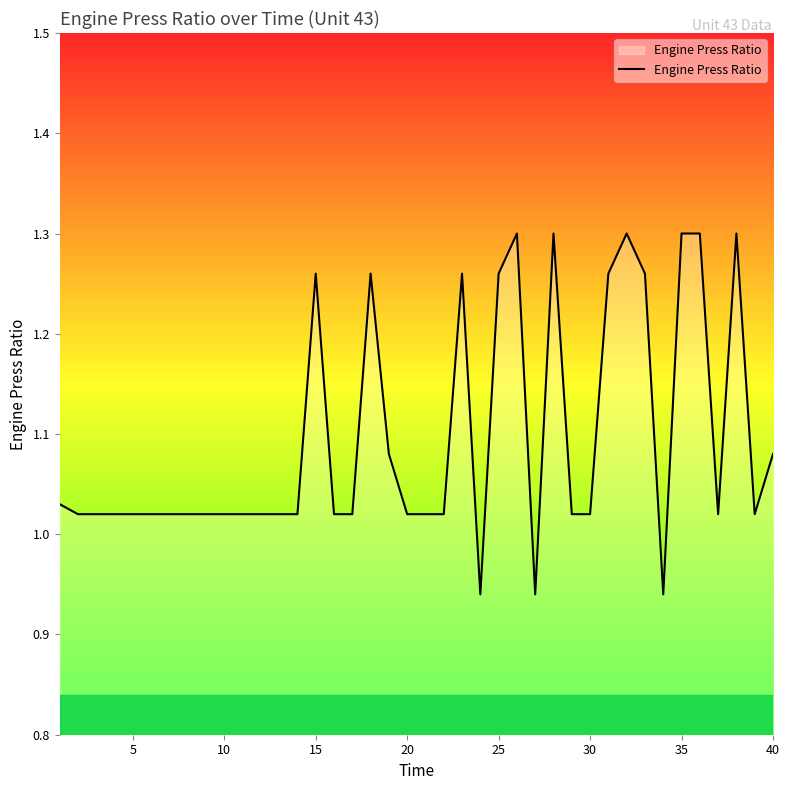

Reading right to left, extract all data points from this chart.

1.1	1.0	1.3	1.0	1.3	1.3	0.9	1.3	1.3	1.3	1.0	1.0	1.3	0.9	1.3	1.3	0.9	1.3	1.0	1.0	1.0	1.1	1.3	1.0	1.0	1.3	1.0	1.0	1.0	1.0	1.0	1.0	1.0	1.0	1.0	1.0	1.0	1.0	1.0	1.0